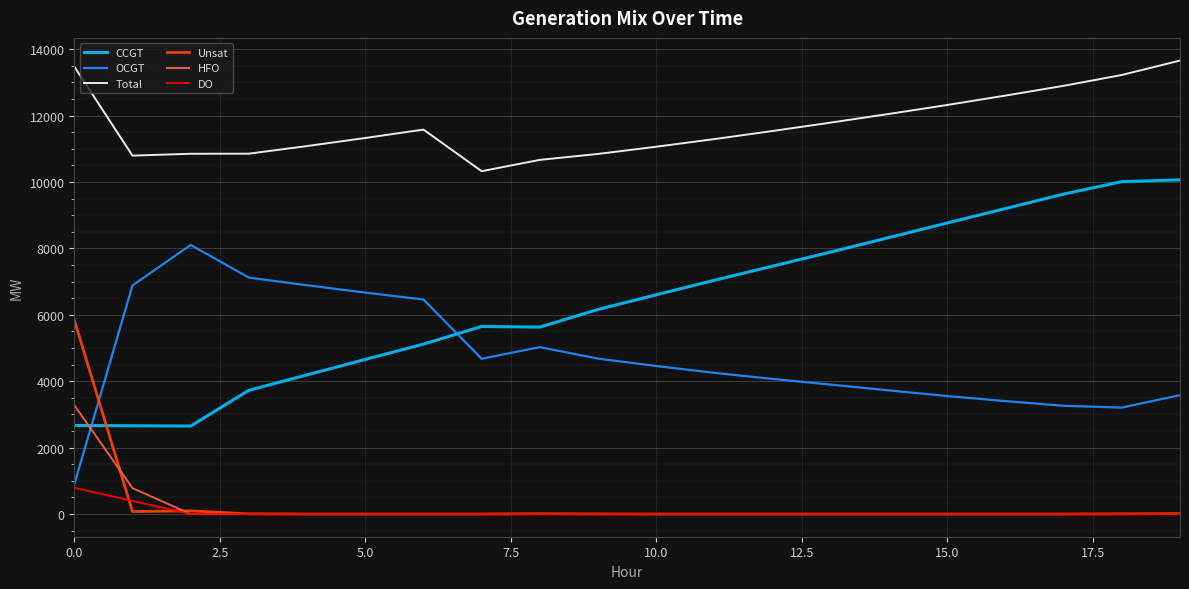

What is the average value of the OCGT series?

4741